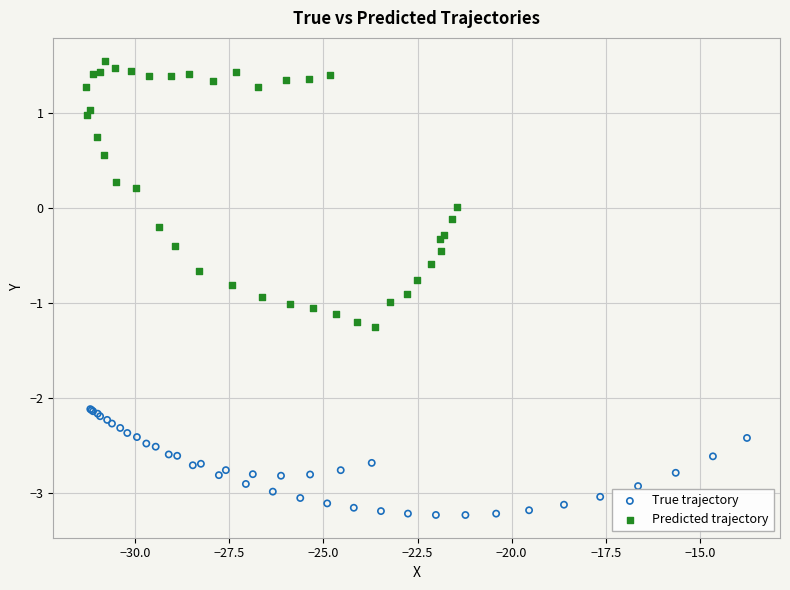

Which series has the largest Y range (max minus min)?

Predicted trajectory